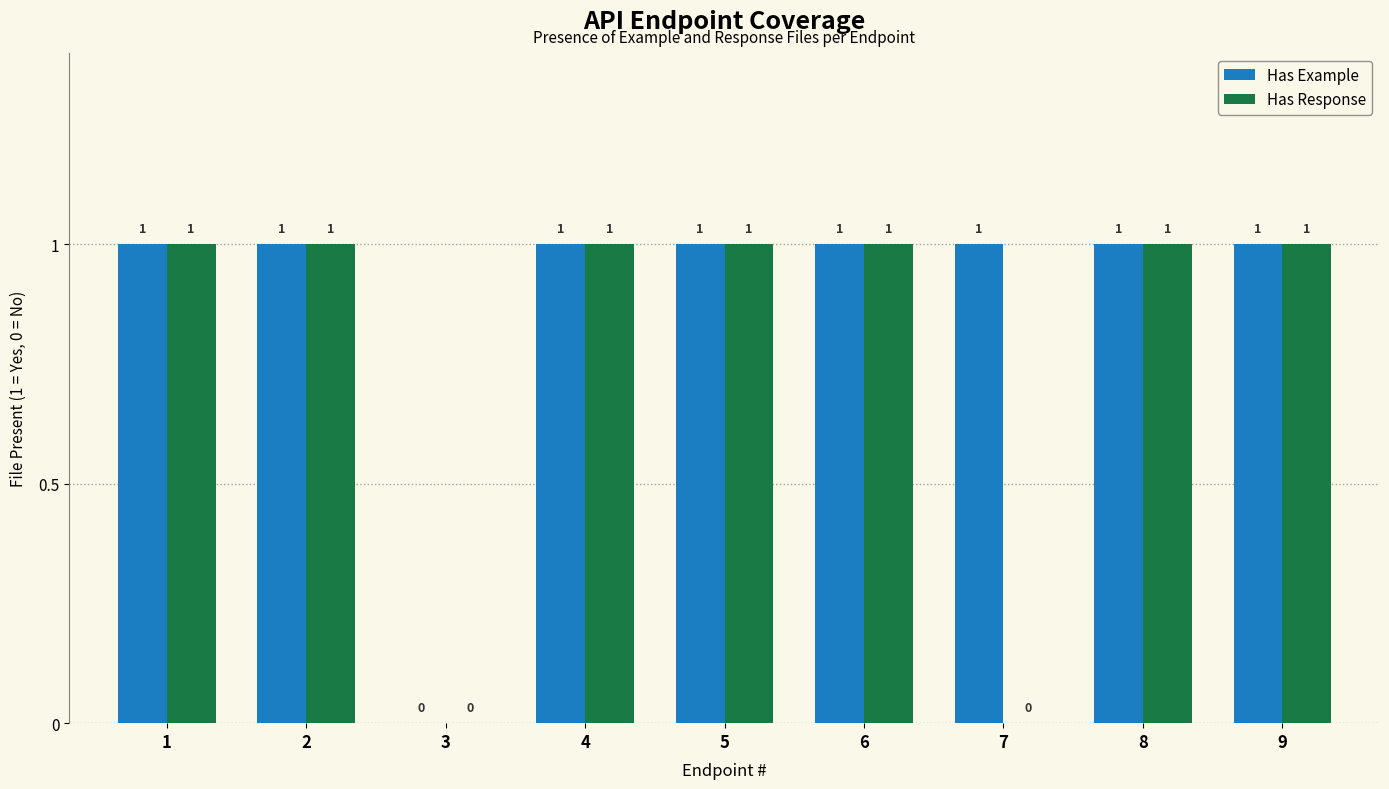

What are all the series names shown in the legend?

Has Example, Has Response